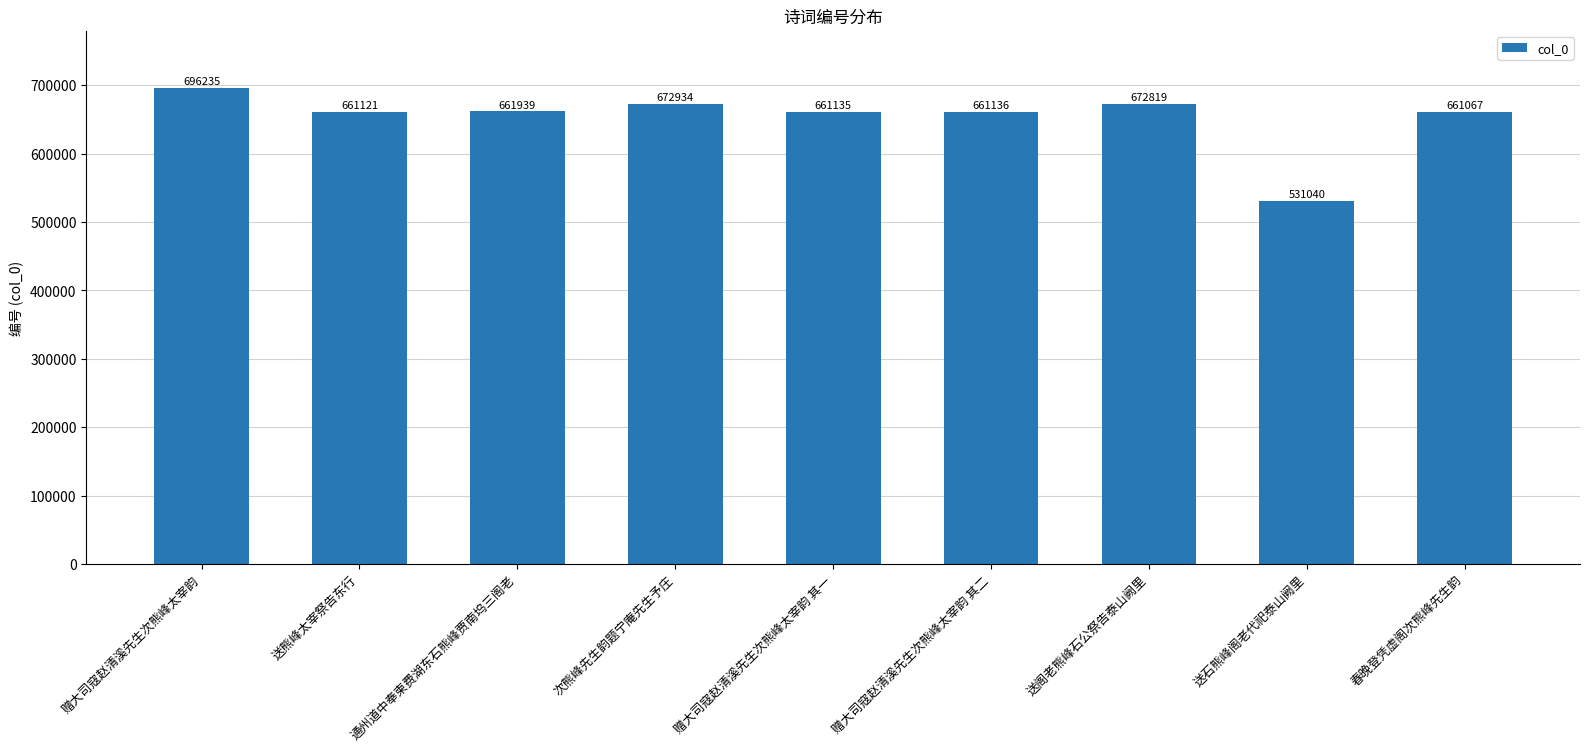

What position from the right is 春晚登凭虚阁次熊峰先生韵?

1